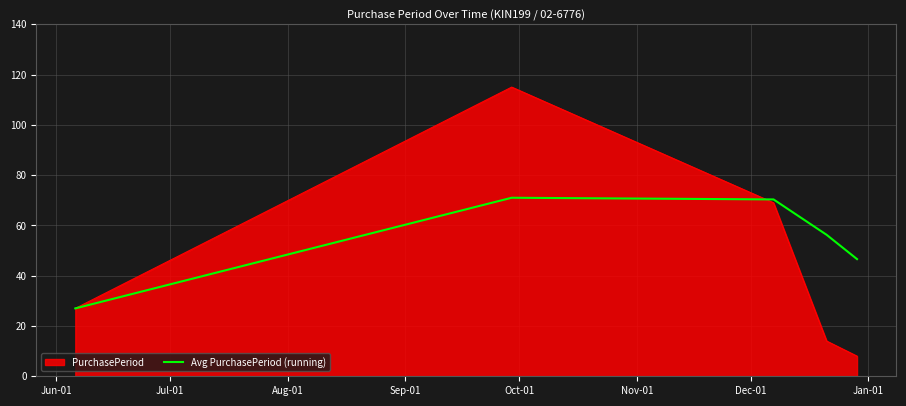

What is the maximum value shown in the chart?

115.0